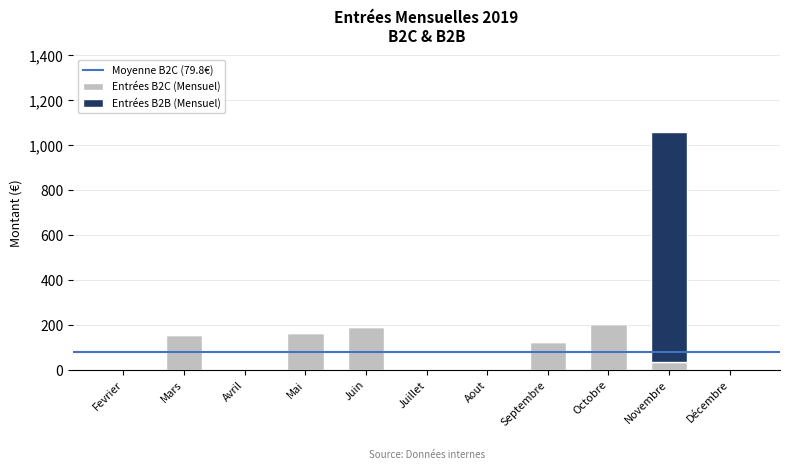

True or false: Entrées B2C (Mensuel) has a value of 164.5 at Mai.

True